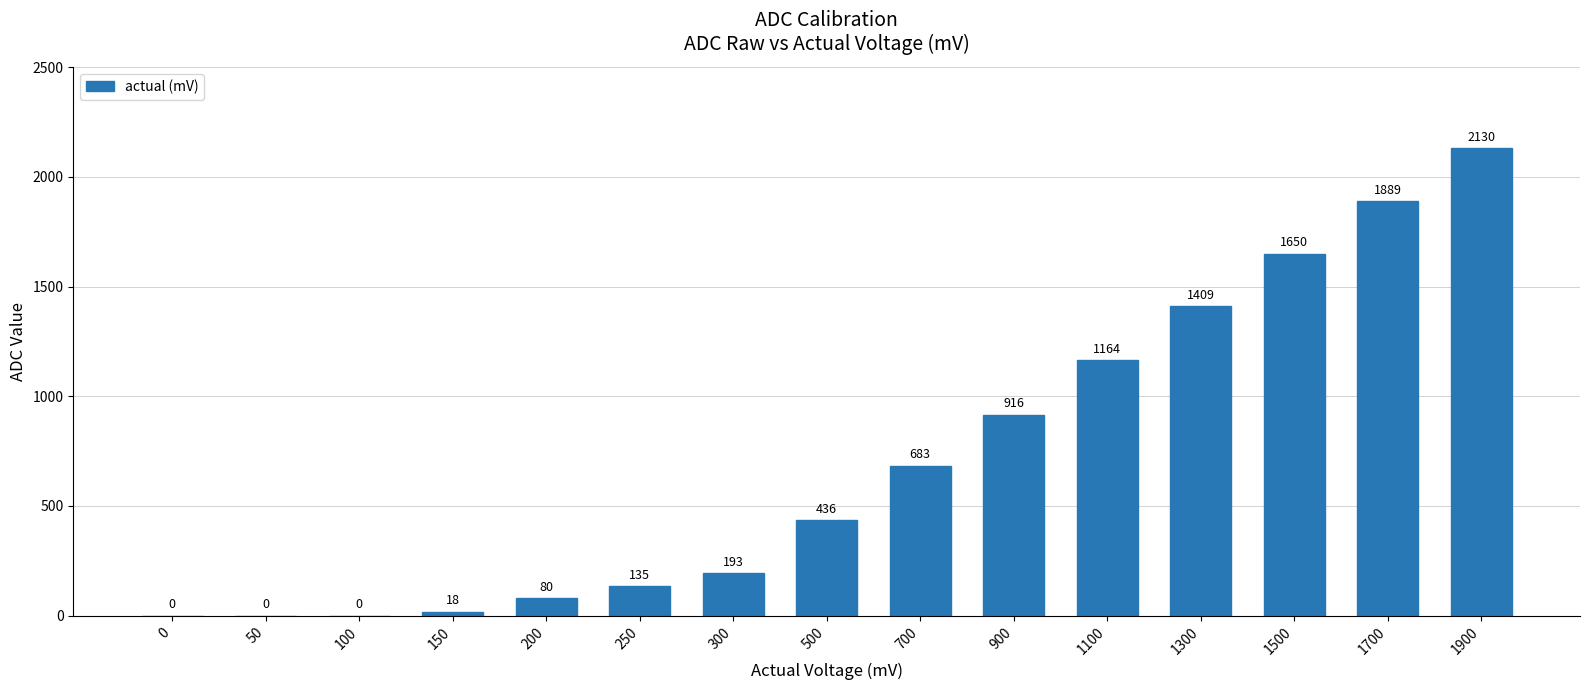

What is the greatest value displayed?

2130